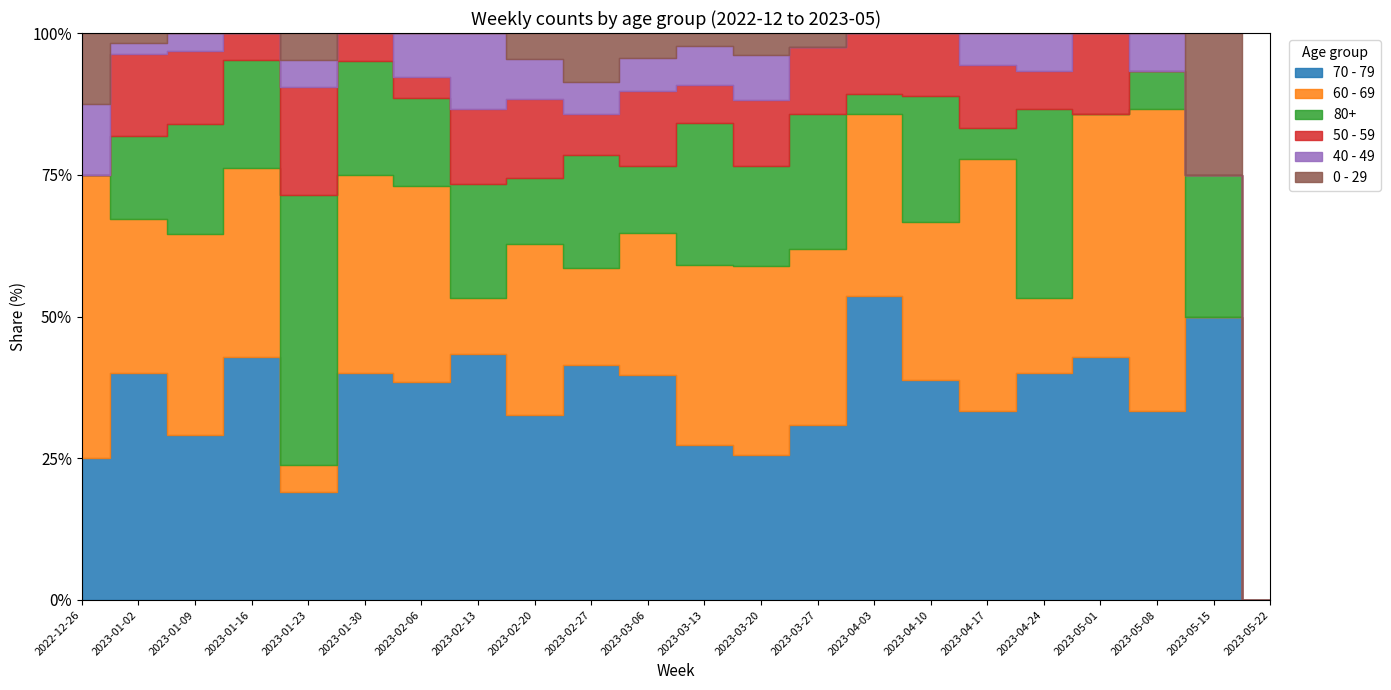

True or false: 40 - 49 and 70 - 79 cross at least once.

False